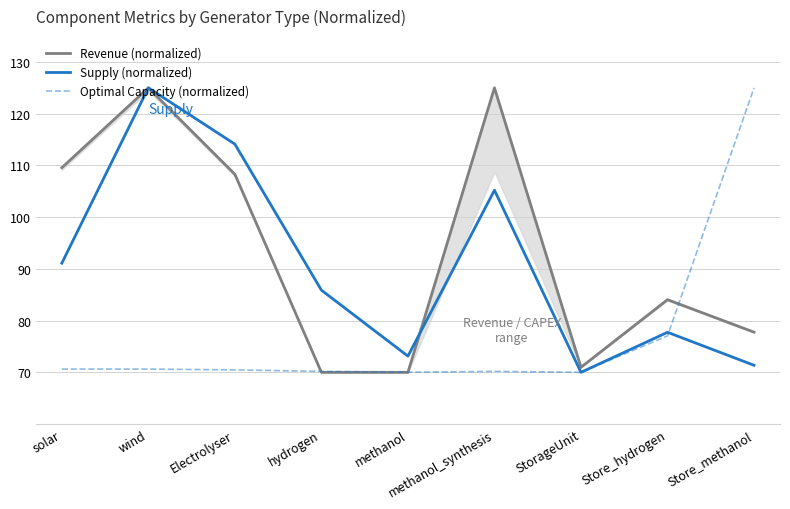

What position from the right is hydrogen?

6